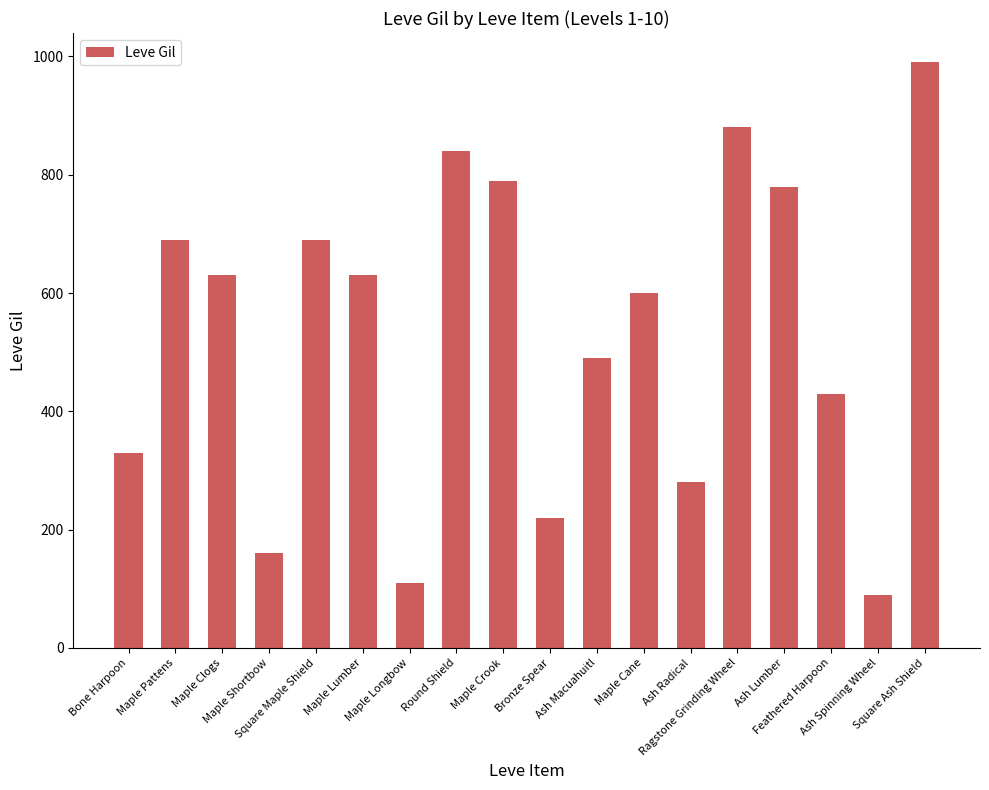

What is the minimum value shown in the chart?

90